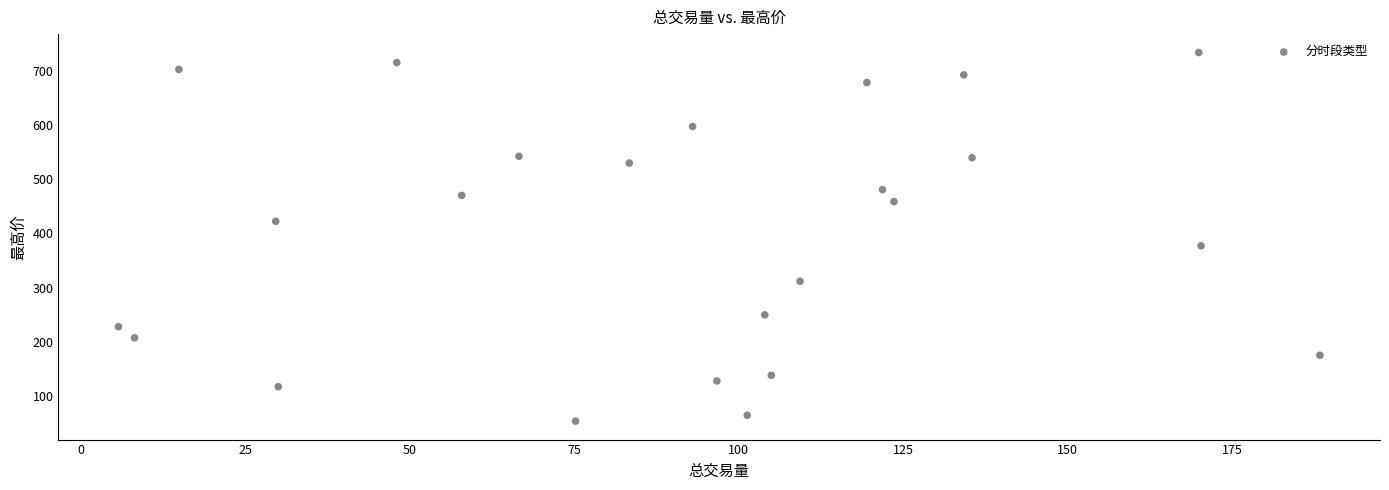

What is the range of X values (max minus min)?

182.7